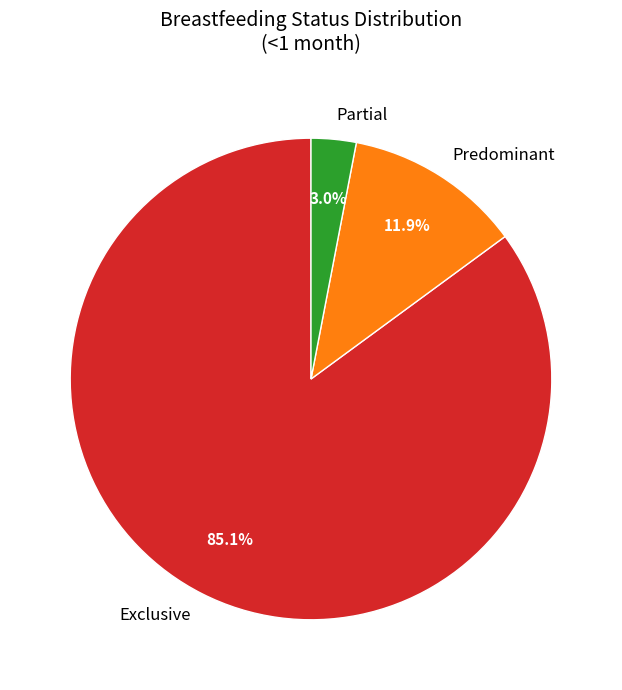

How many slices are in this pie chart?

3